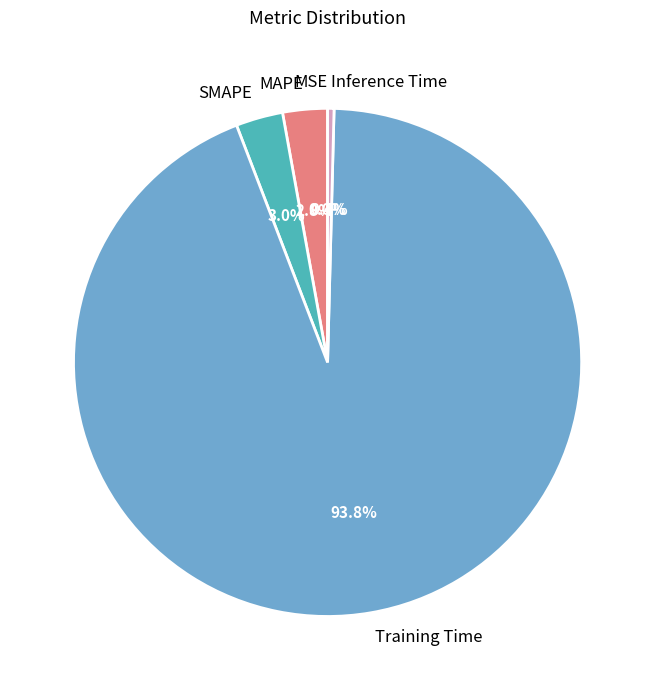

What portion of the pie excludes MAPE?

97.2%